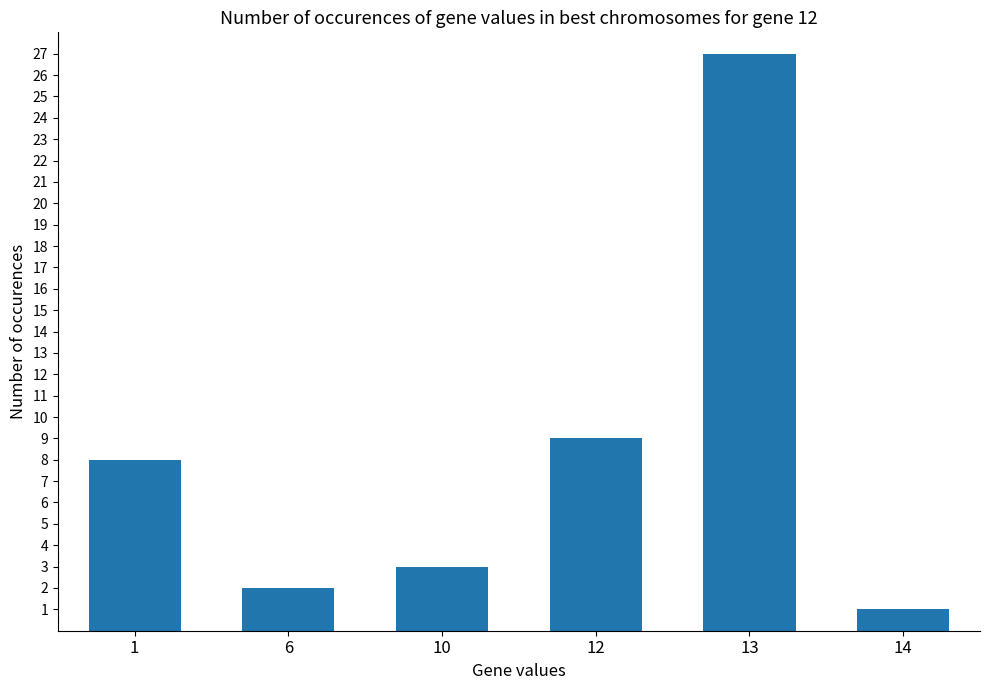

Does the chart contain stacked bars?

No